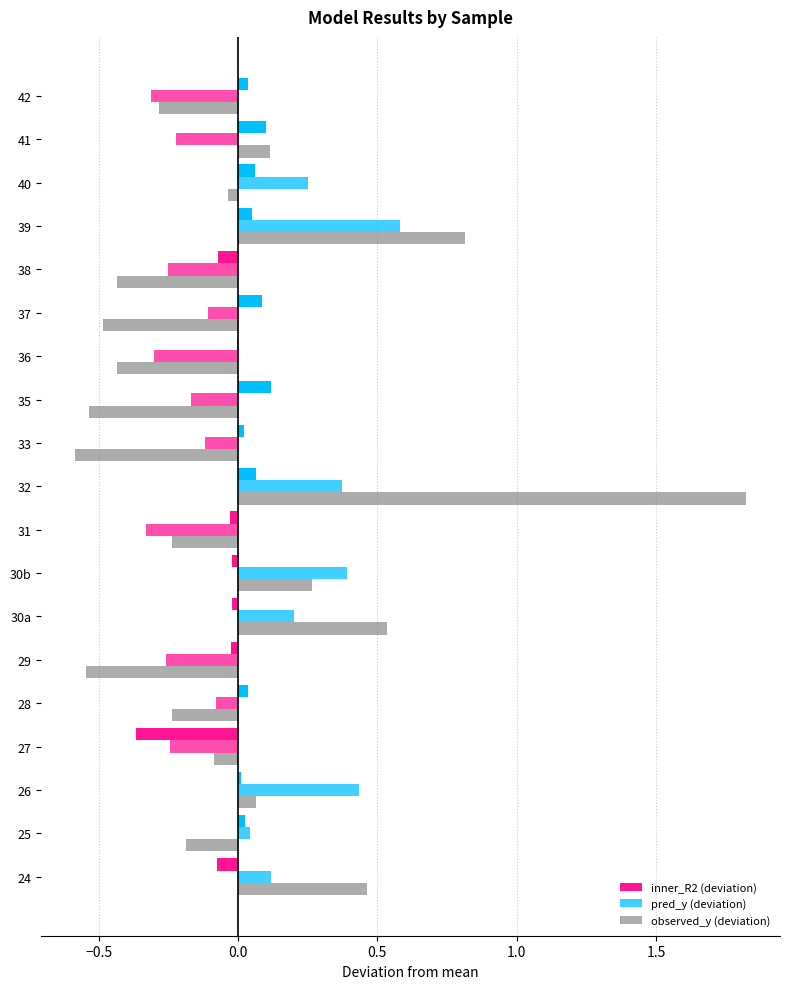

Rank the series by their average value, from highest to lowest.

inner_R2 (deviation), observed_y (deviation), pred_y (deviation)